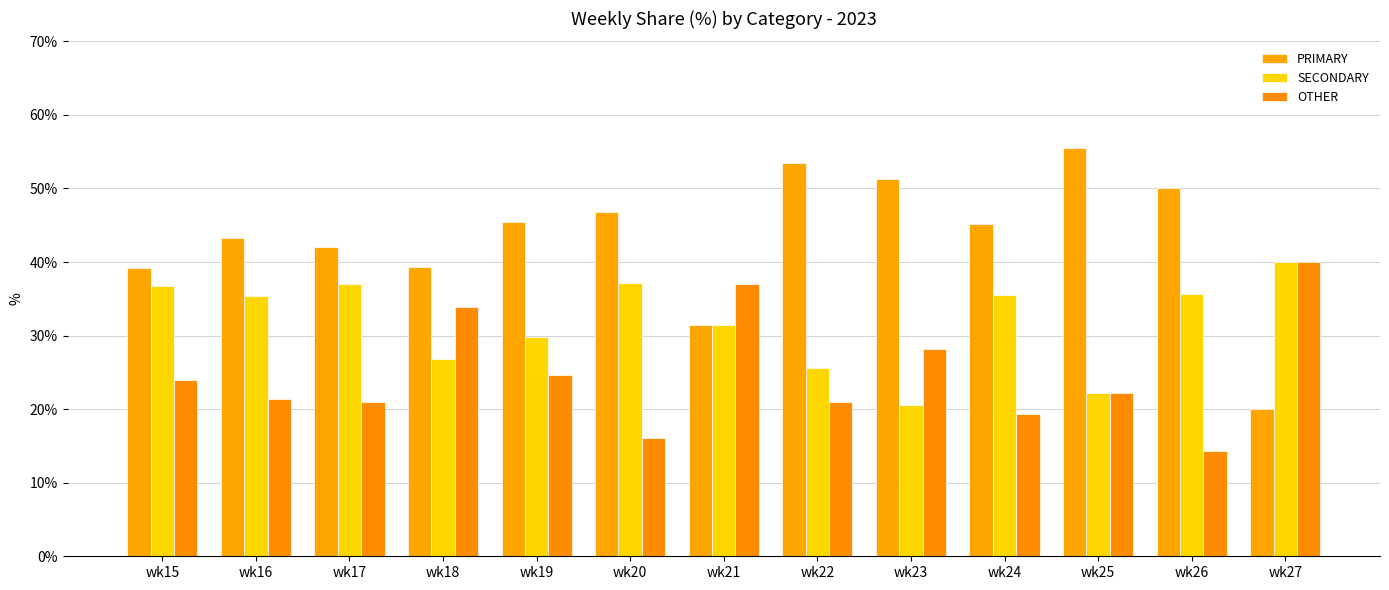

What is the value of the SECONDARY bar at the 8th from the left?

25.6